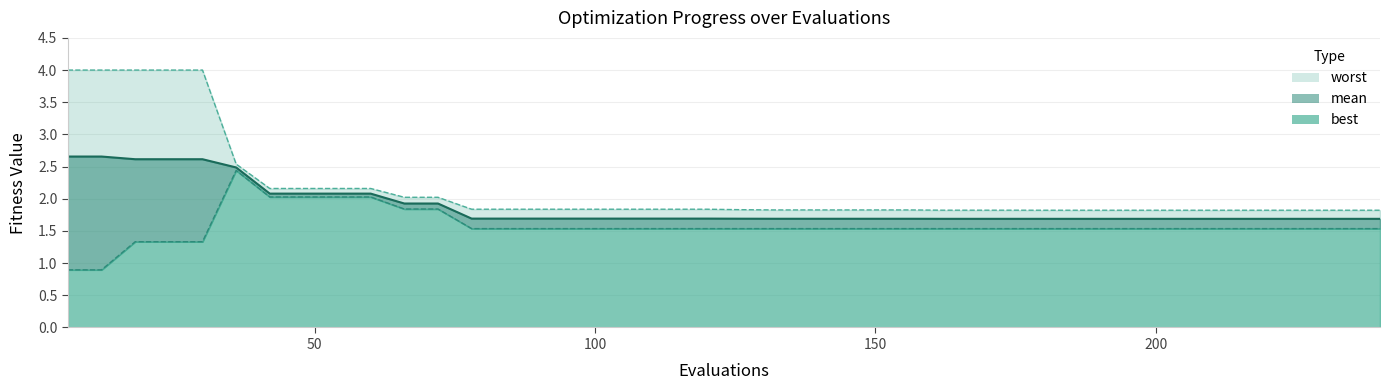

At how many categories does at least one series exceed 3?

5